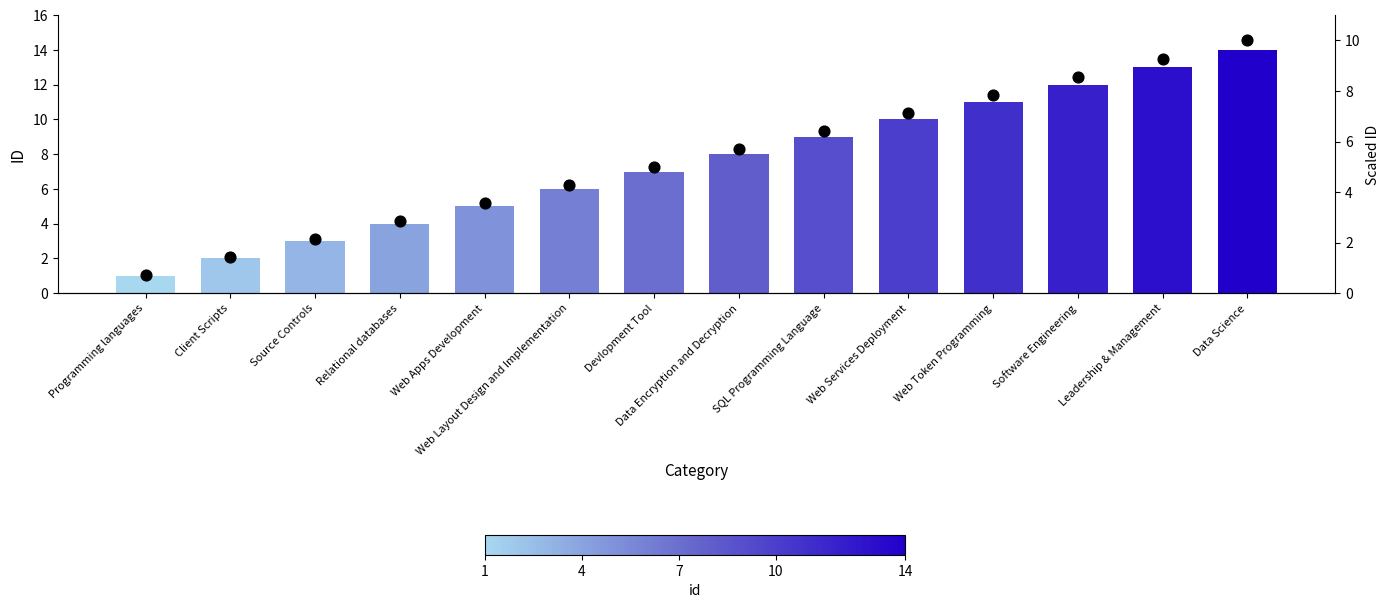

Which series contains the highest Y value?

id